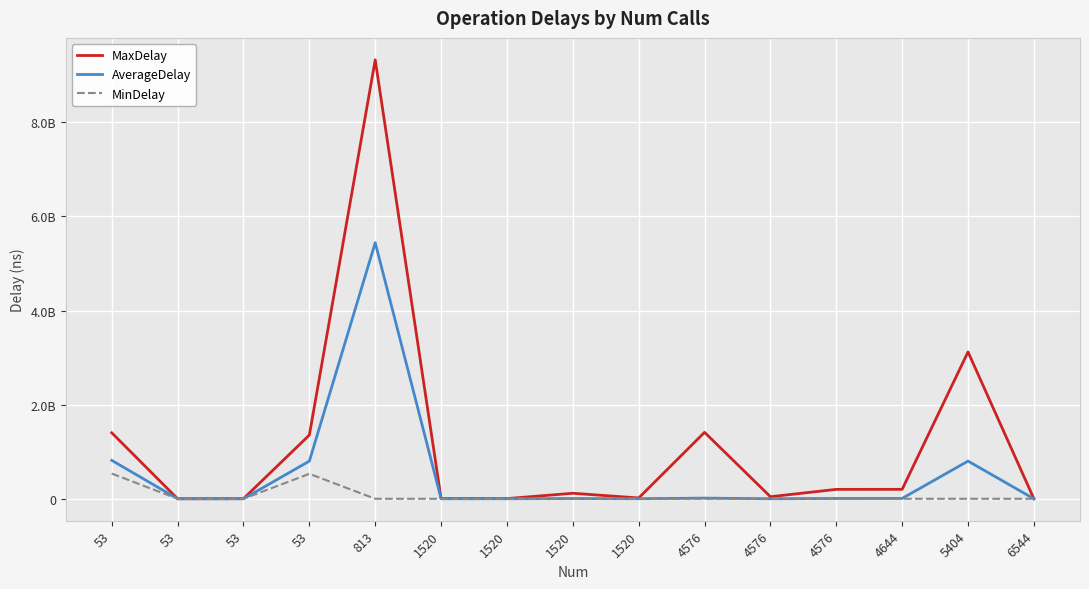

What are all the series names shown in the legend?

MaxDelay, AverageDelay, MinDelay